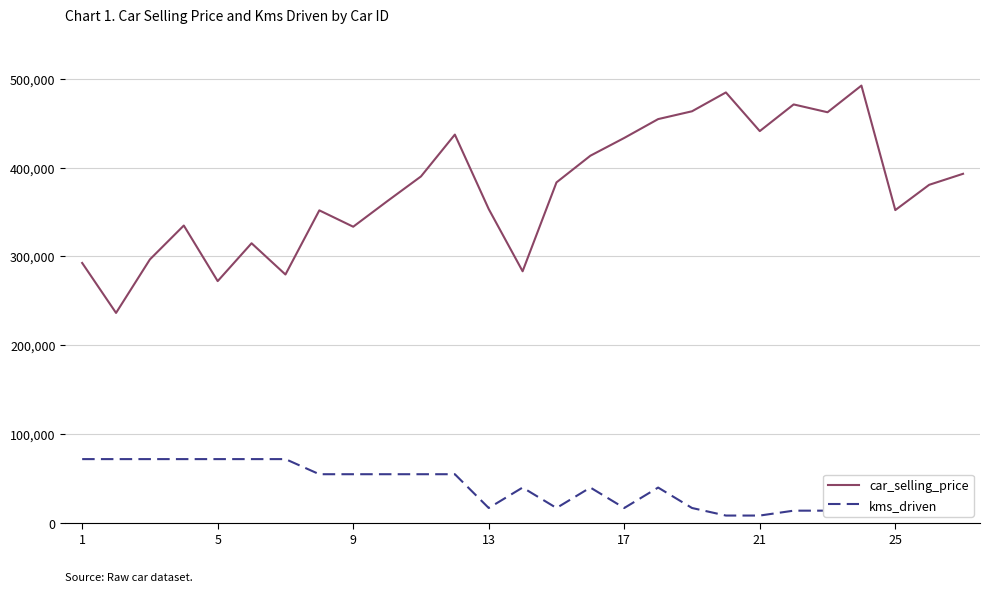

What is the highest value of the car_selling_price series?

492190